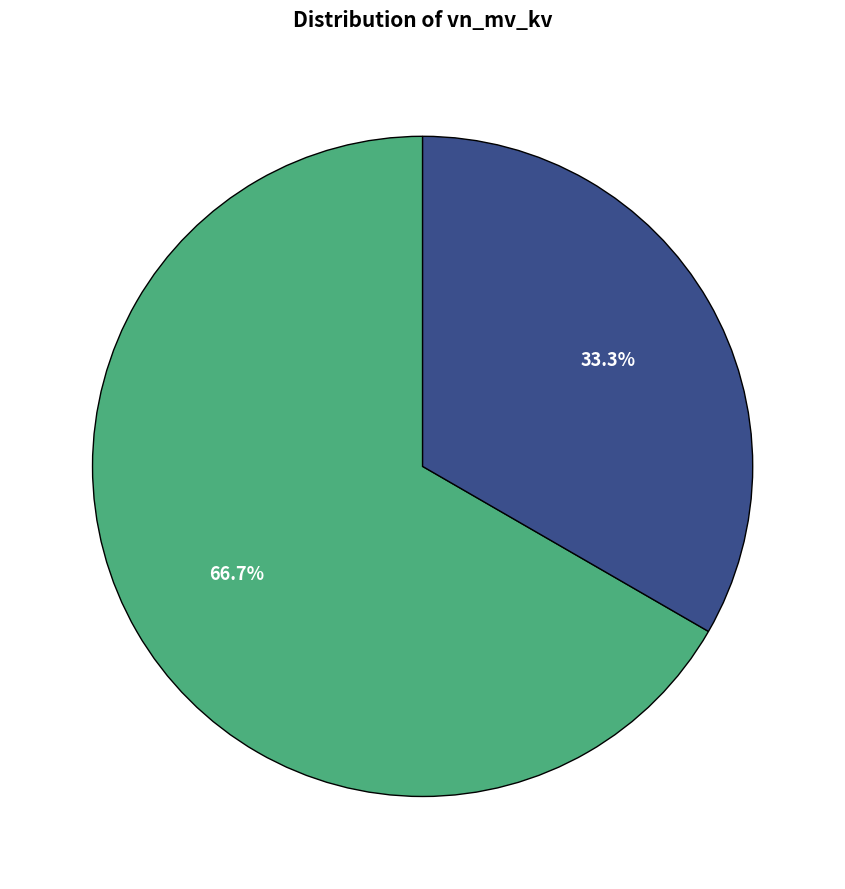

Is there any slice that represents more than half of the pie?

Yes